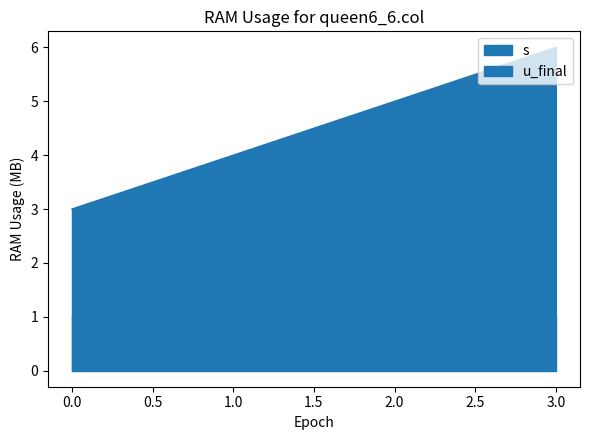

What is the smallest value displayed?

3